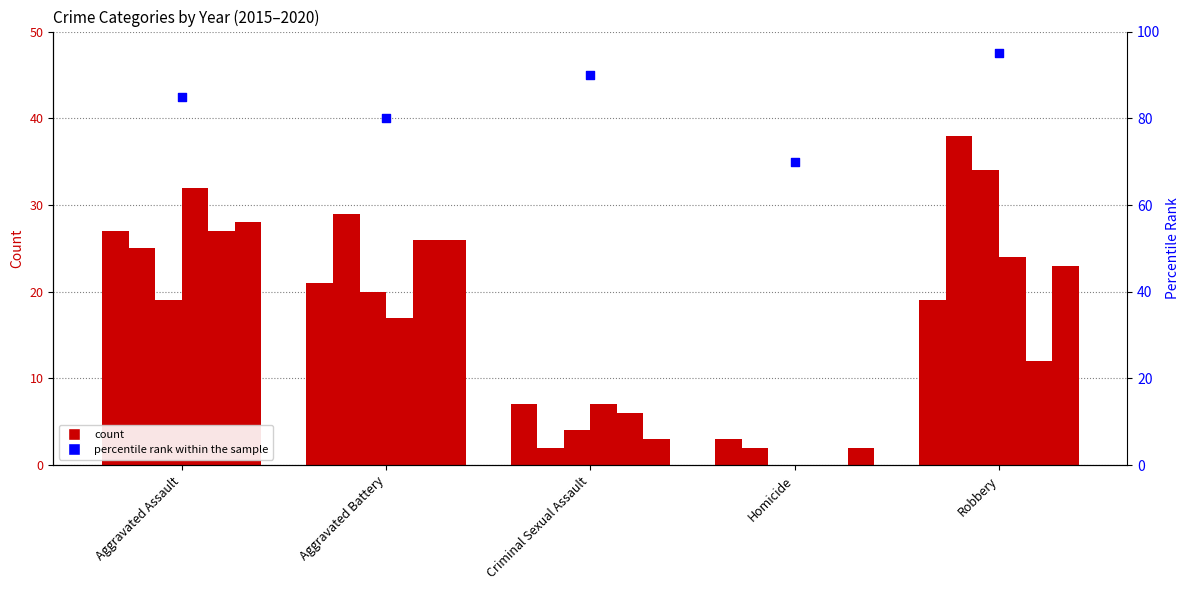

Which has a higher value, Homicide or Aggravated Assault?

Aggravated Assault